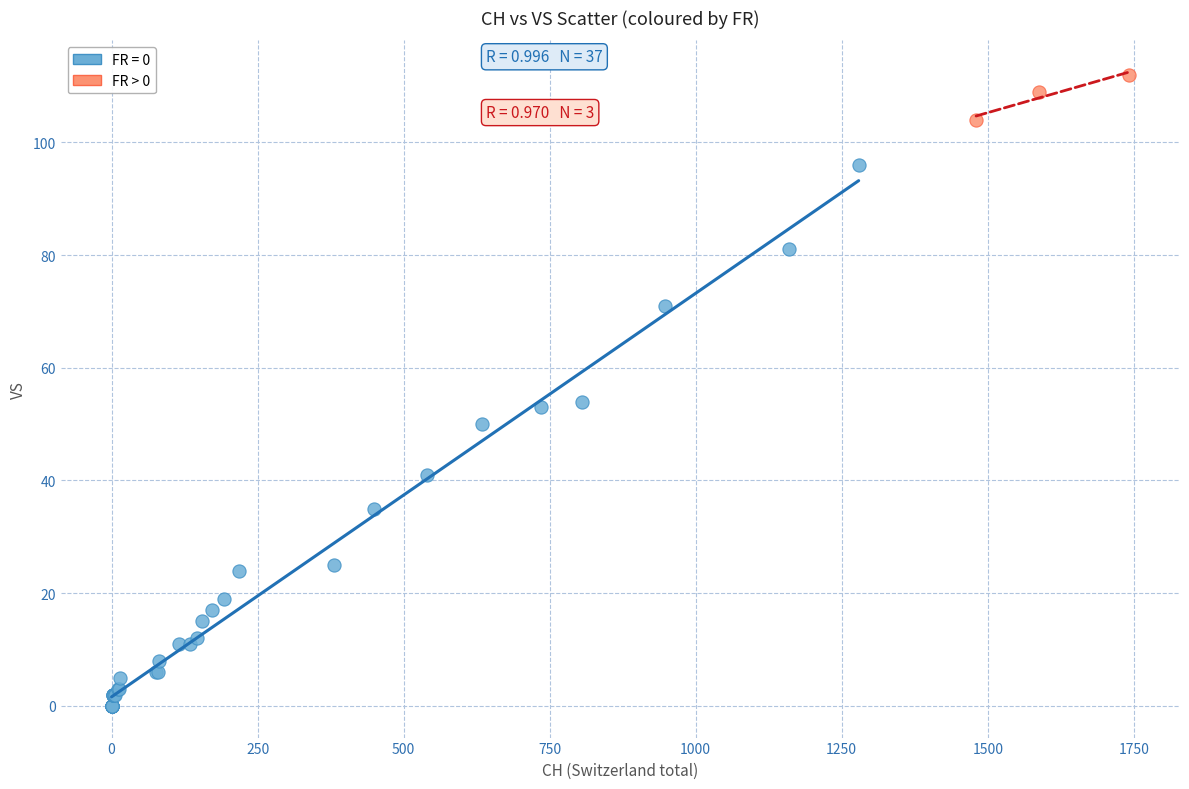

Which series reaches the minimum Y coordinate?

FR = 0